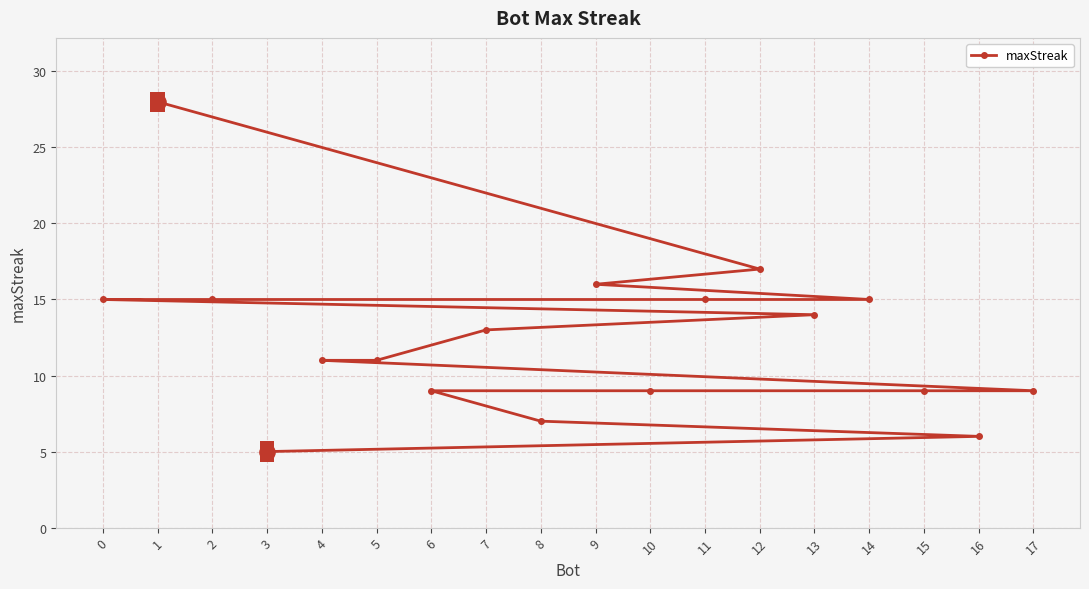

Approximately how many times larger is the value at 0 compared to 5?

1.4